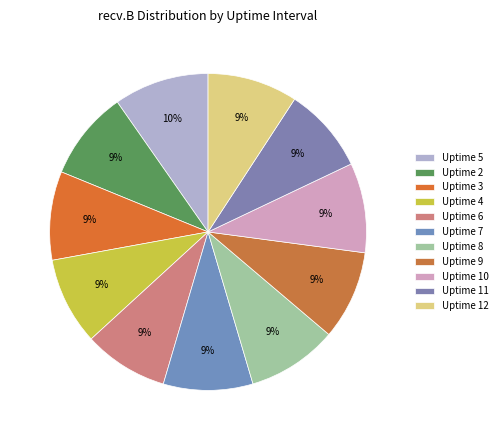

To the nearest percent, what is the difference between the largest and smallest slice percentages?

1%